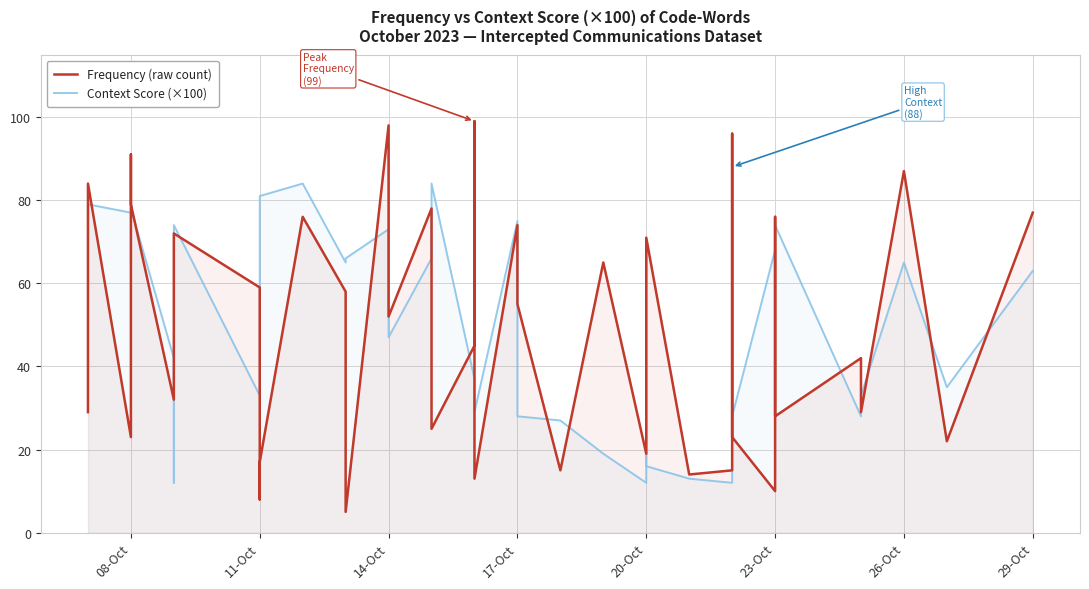

What is the average value of the Context Score (×100) series?

51